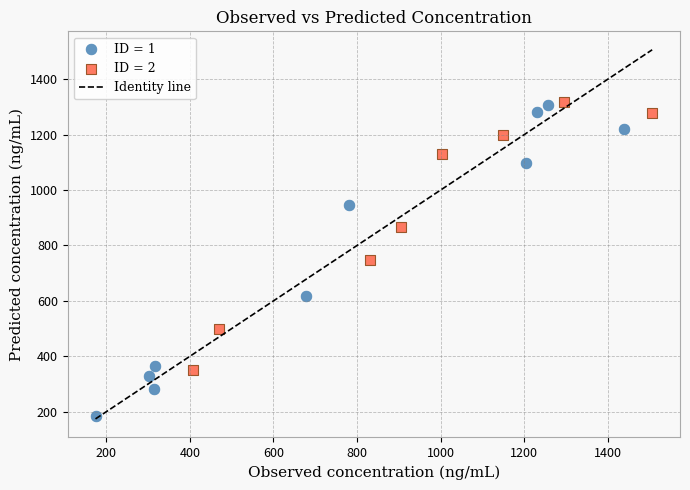

Which series contains the lowest Y value?

ID = 1